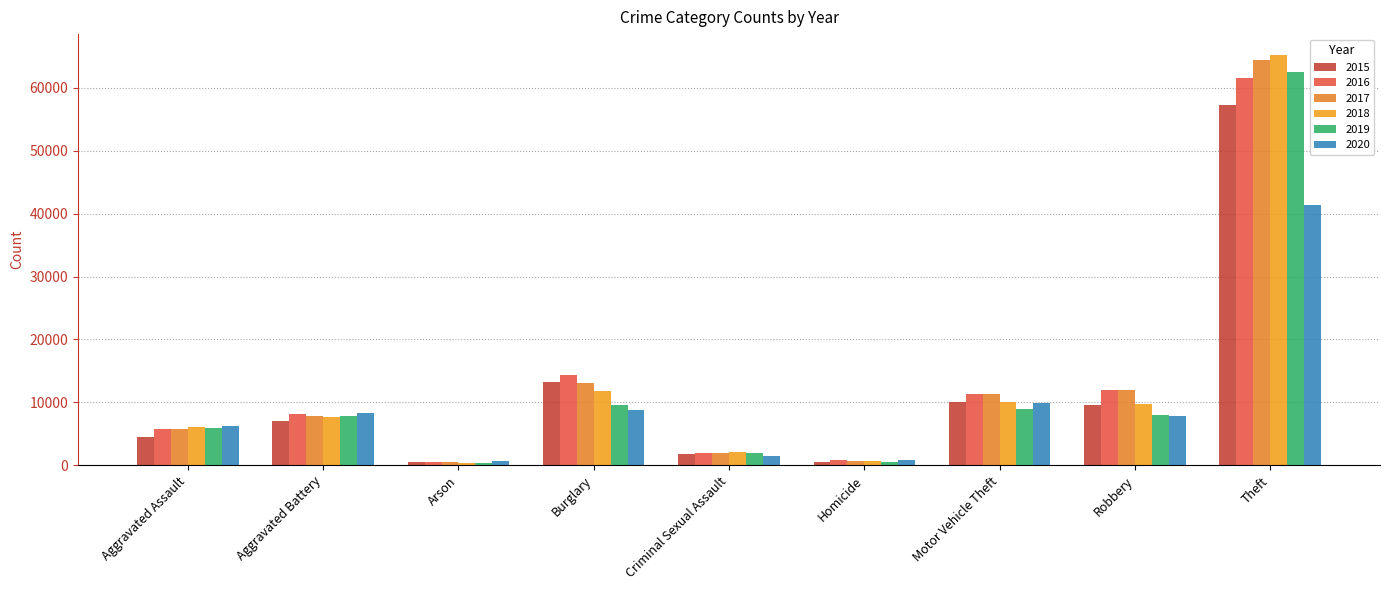

What is the highest value of the 2015 series?

57352